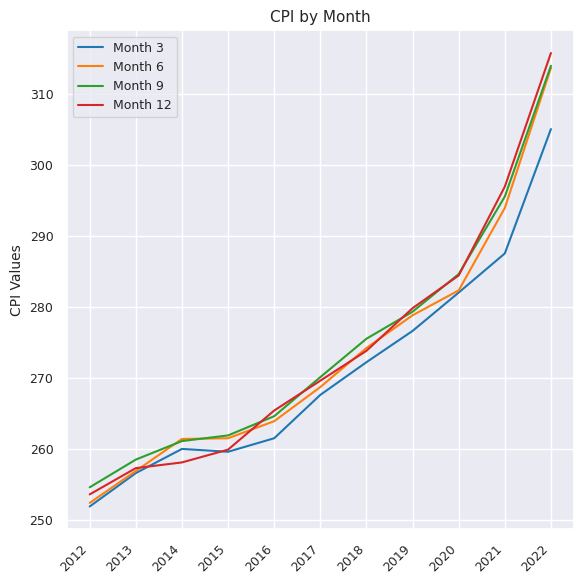

What is the minimum value shown in the chart?

251.9